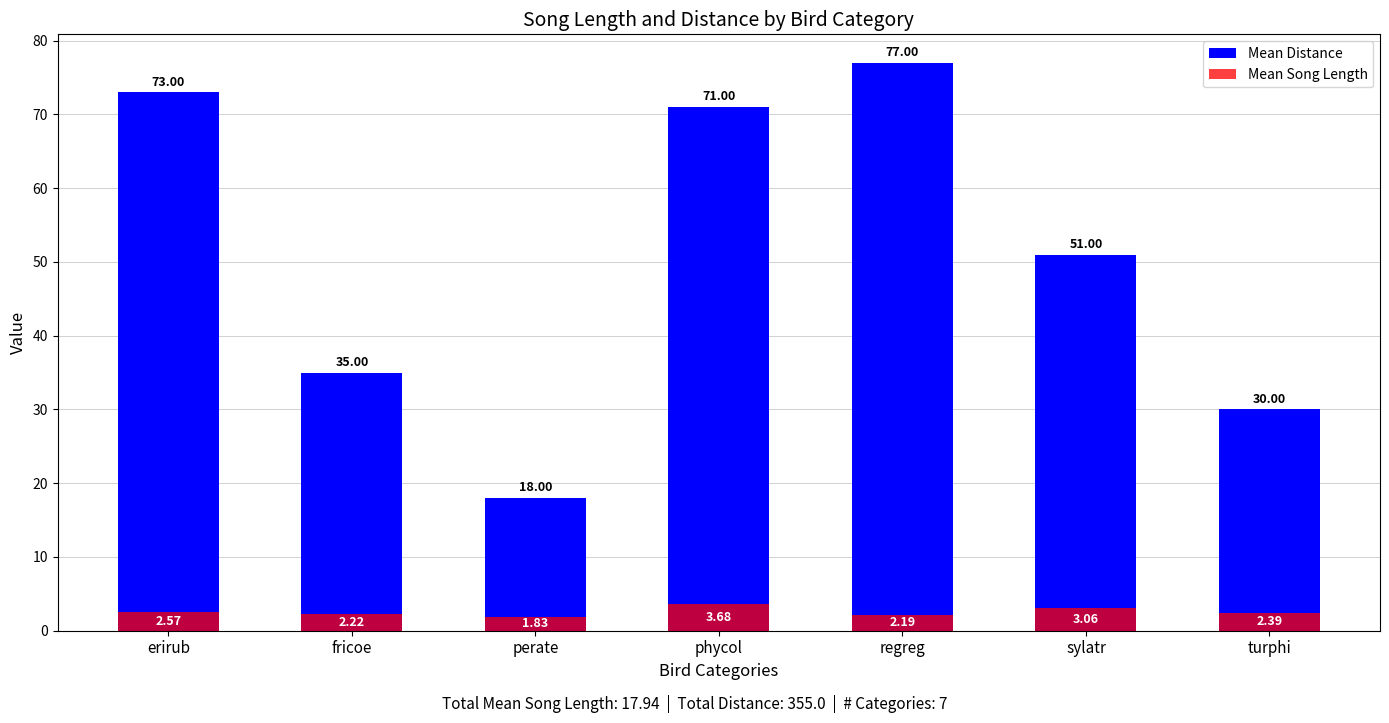

What is the total value across all series at perate?

19.8